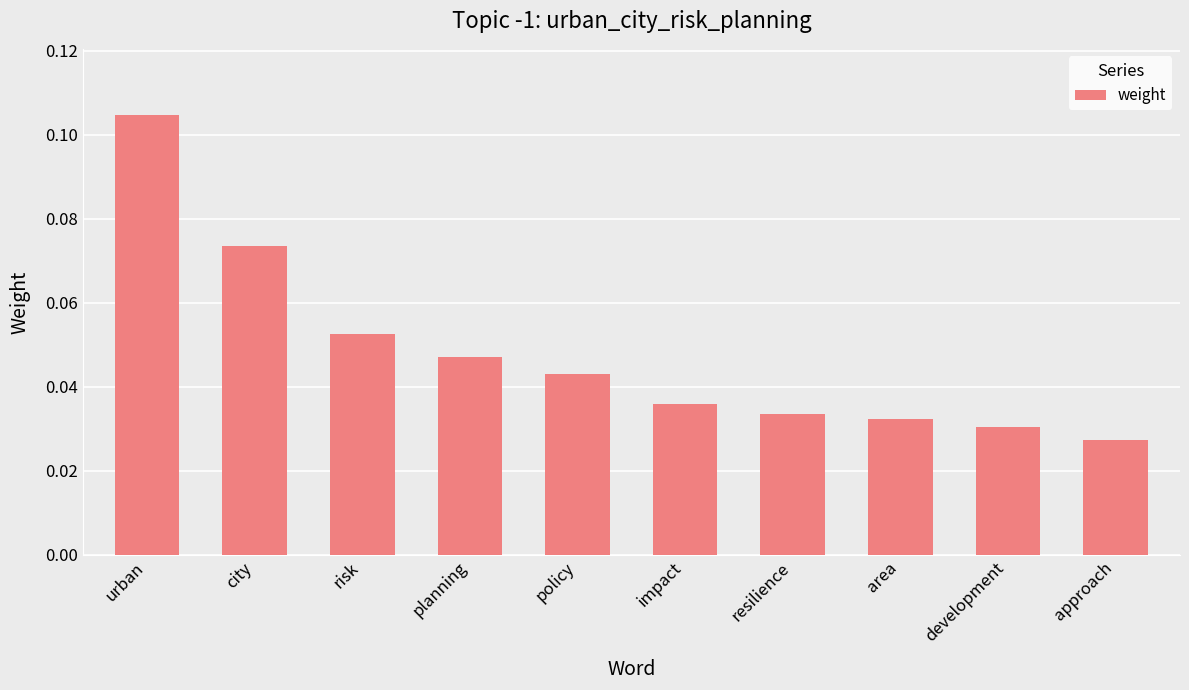

The chart shows a value of 0.1 at policy. True or false?

False